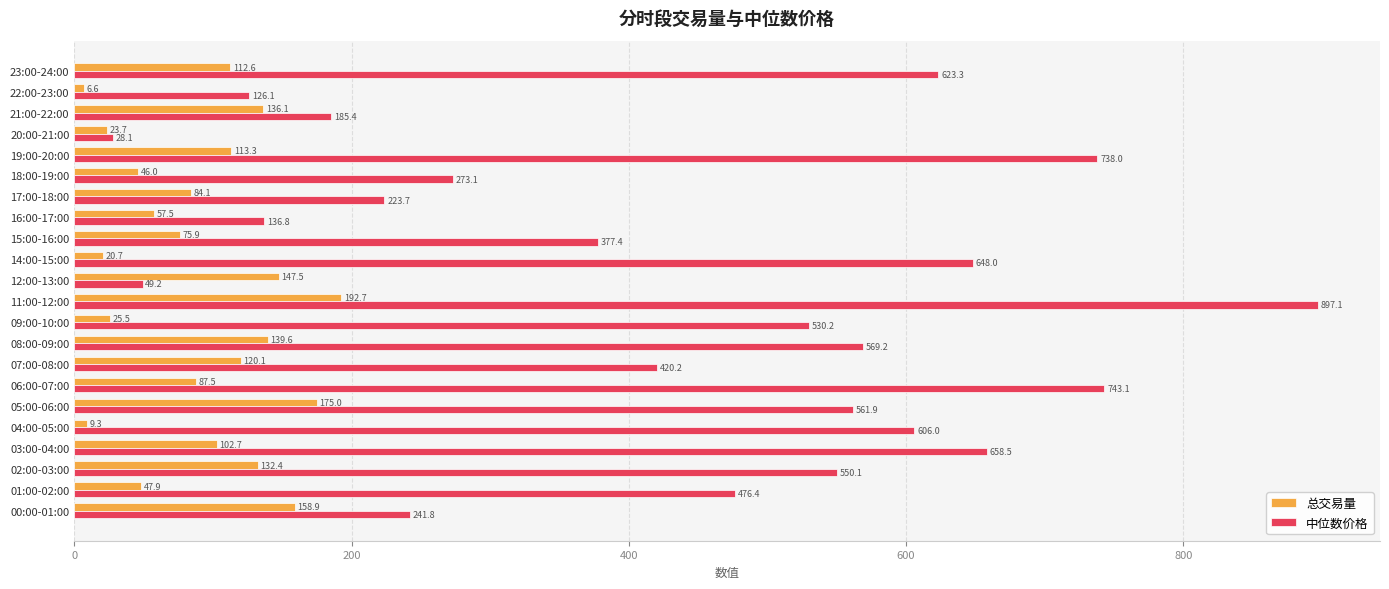

Which category has the highest value across all series?

11:00-12:00